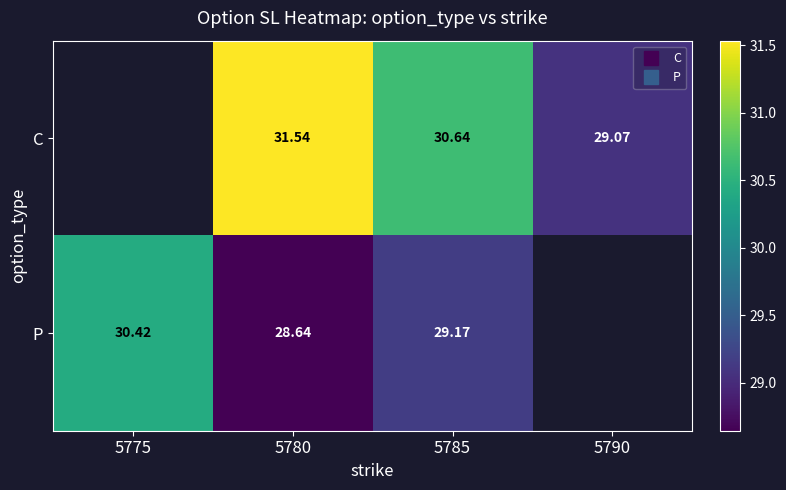

What is the greatest value displayed?

31.5